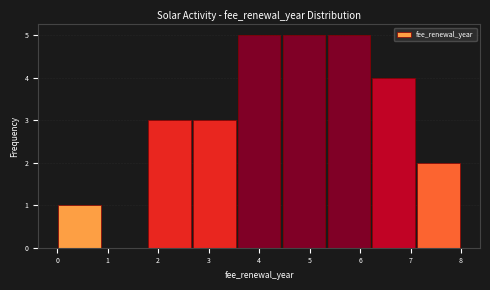

Reading left to right, transcribe this chart: for each bar, give the range it covers on the x-axis and its height. Neither the bar edges nor the heights are printed on the chart, so give them approximately, as read against the axes.

0.0 to 0.9: 1
0.9 to 1.8: 0
1.8 to 2.7: 3
2.7 to 3.6: 3
3.6 to 4.4: 5
4.4 to 5.3: 5
5.3 to 6.2: 5
6.2 to 7.1: 4
7.1 to 8.0: 2